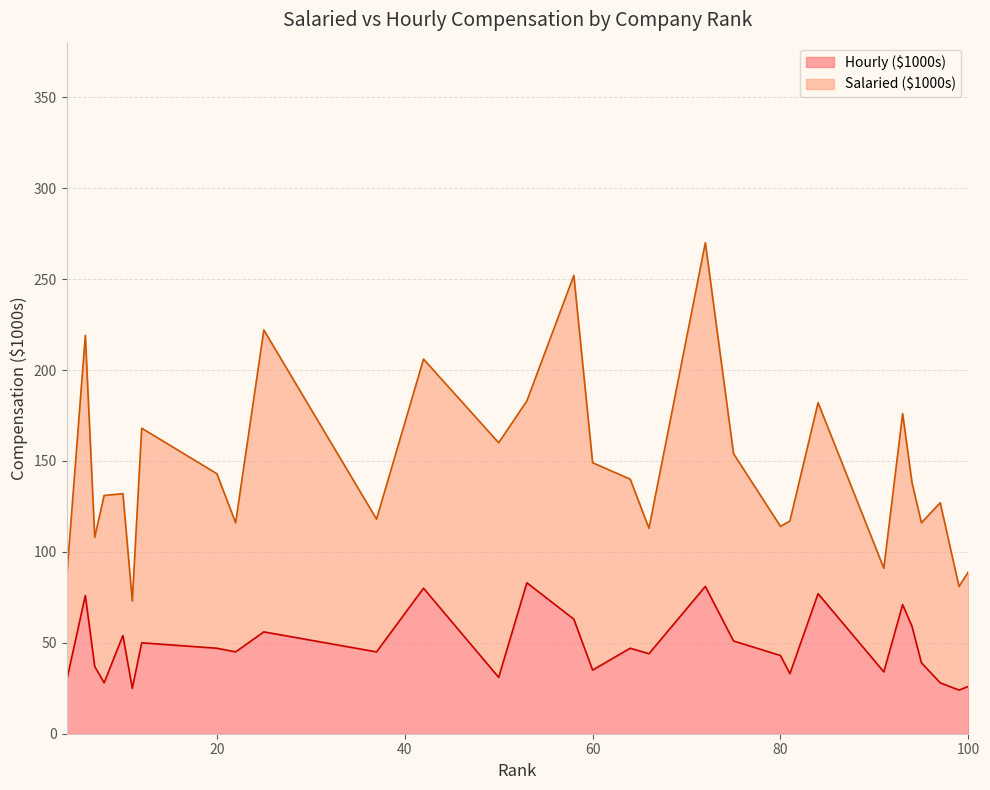

At which label is the value closest to 53?

10